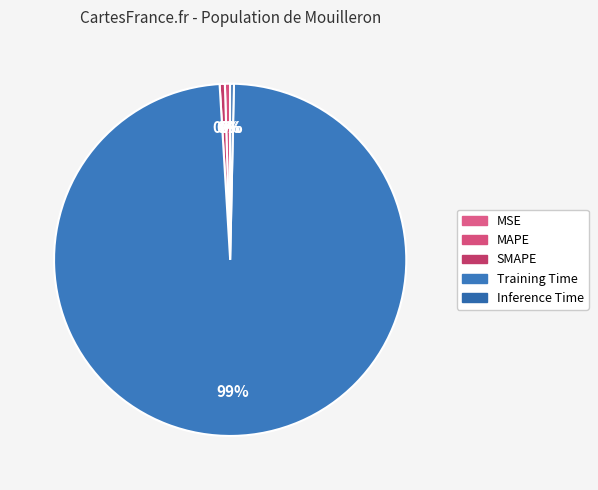

Between MSE and MAPE, which is larger?

MAPE